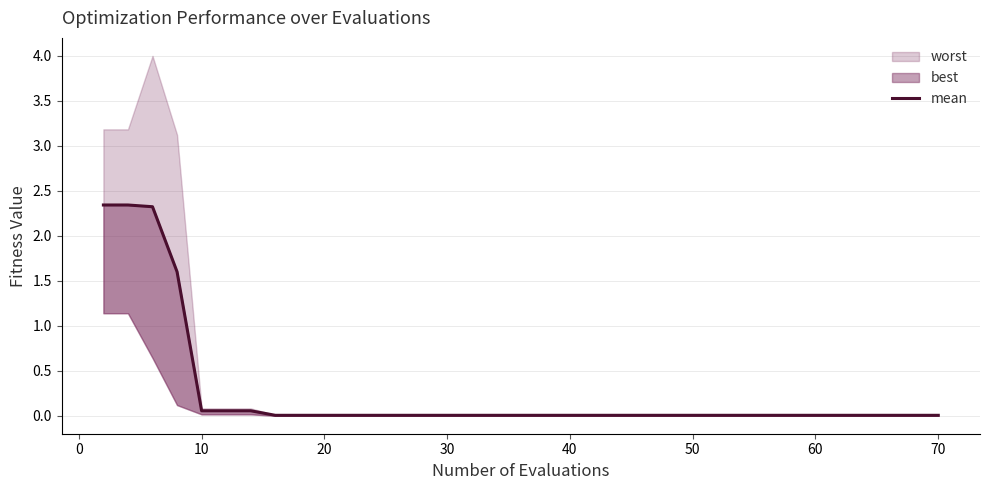

Reading right to left, transcribe all the data shown in this chart.

0.0	0.0	0.0	0.0	0.0	0.0	0.0	0.0	0.0	0.0	0.1	0.1	0.1	1.6	2.3	2.3	2.3